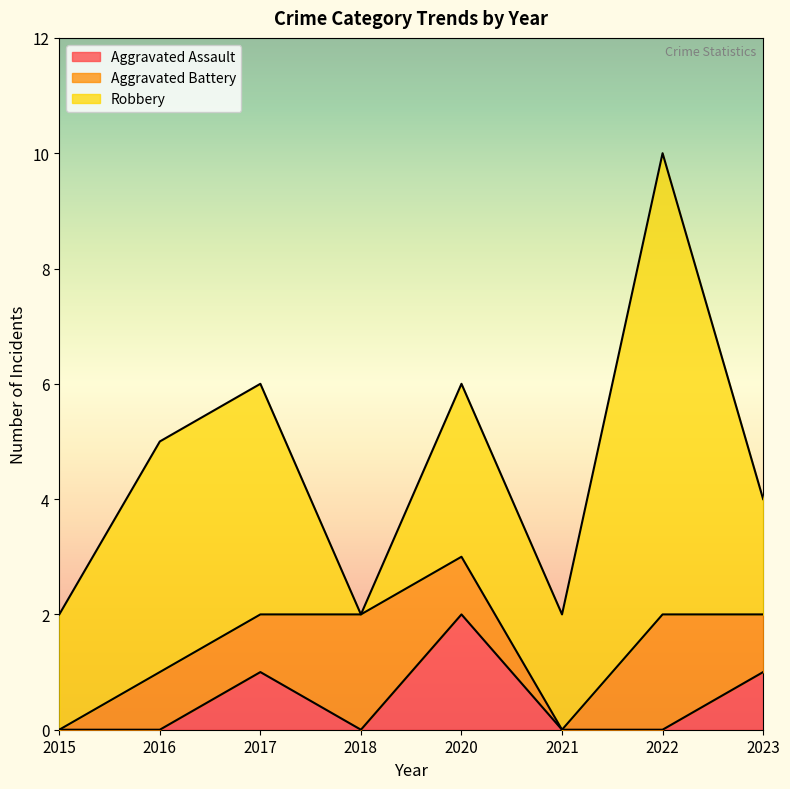

What is the difference between the maximum and minimum values in the Aggravated Battery series?

2